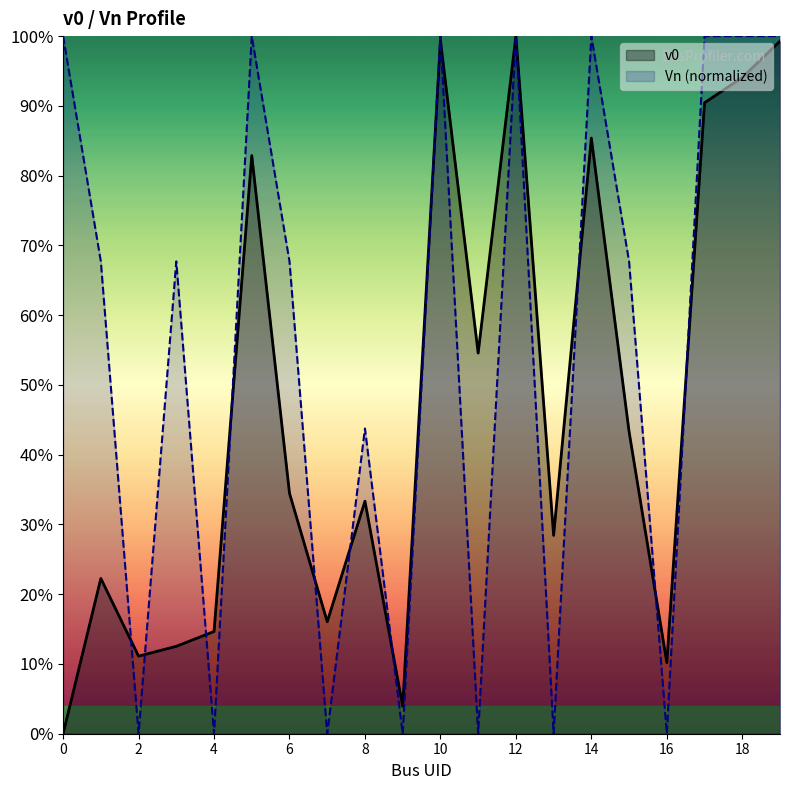

Which series has the largest total across all categories?

Vn (normalized)